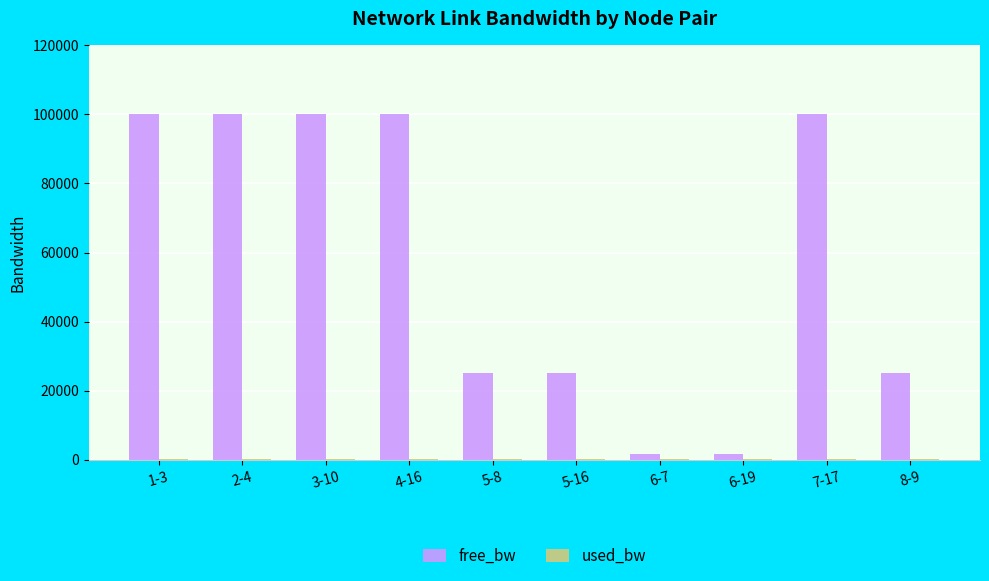

Between 6-7 and 7-17, which series saw the biggest shift?

free_bw